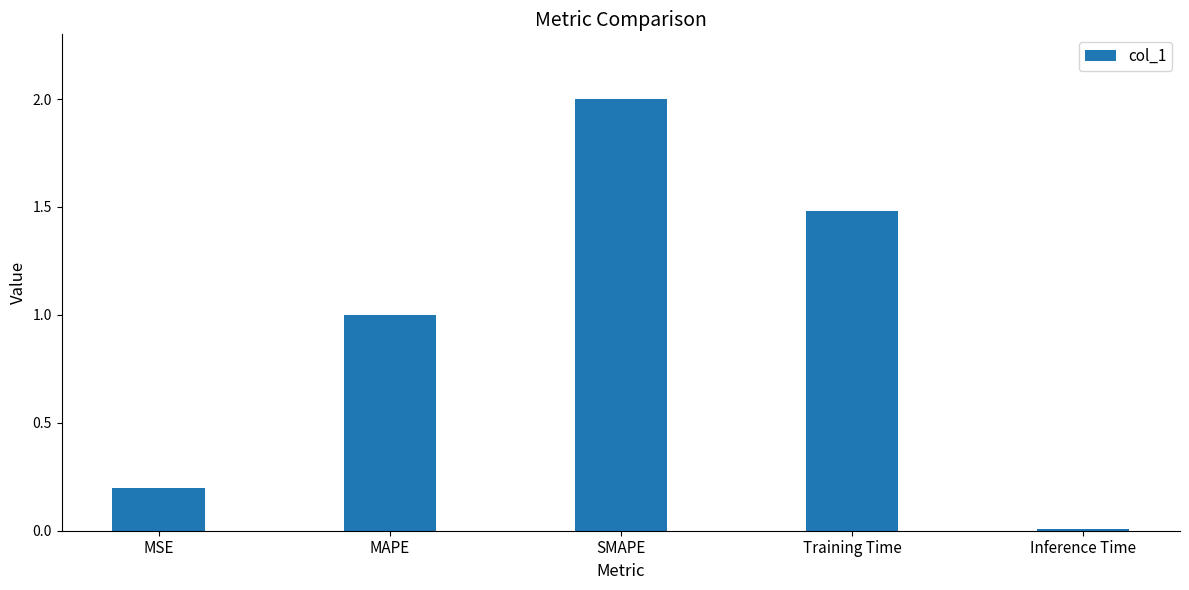

What is the greatest value displayed?

2.0